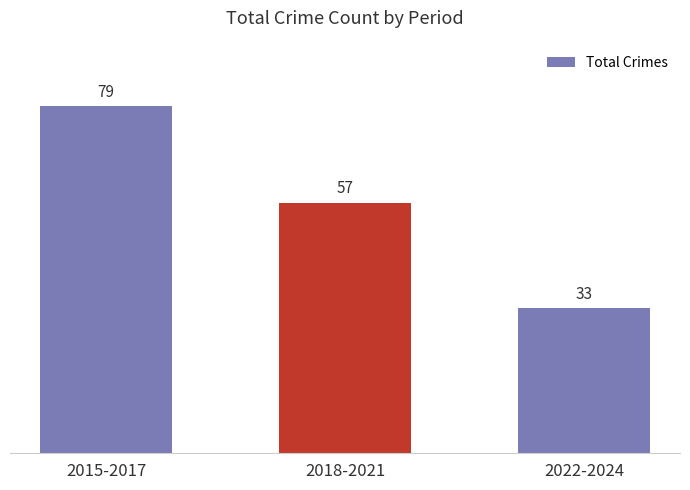

Does the chart contain any negative values?

No